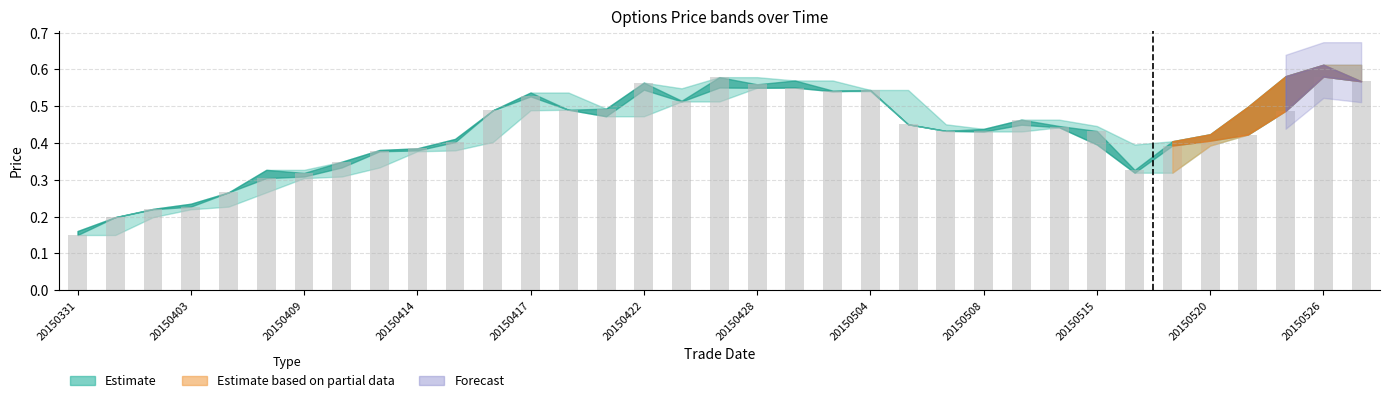

What is the sum of all values?

14.9